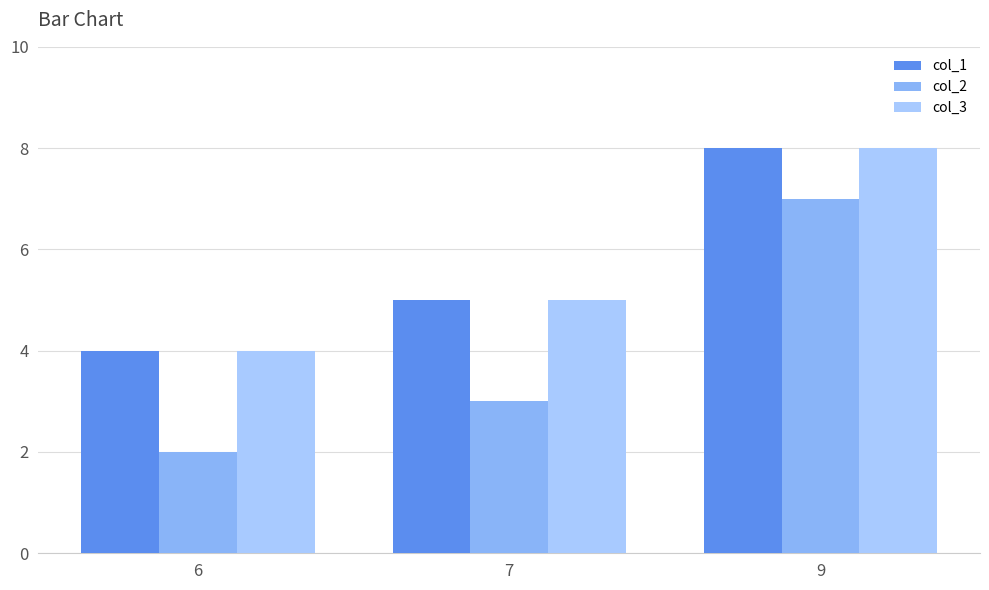

Which has a higher value, 6 or 9?

9